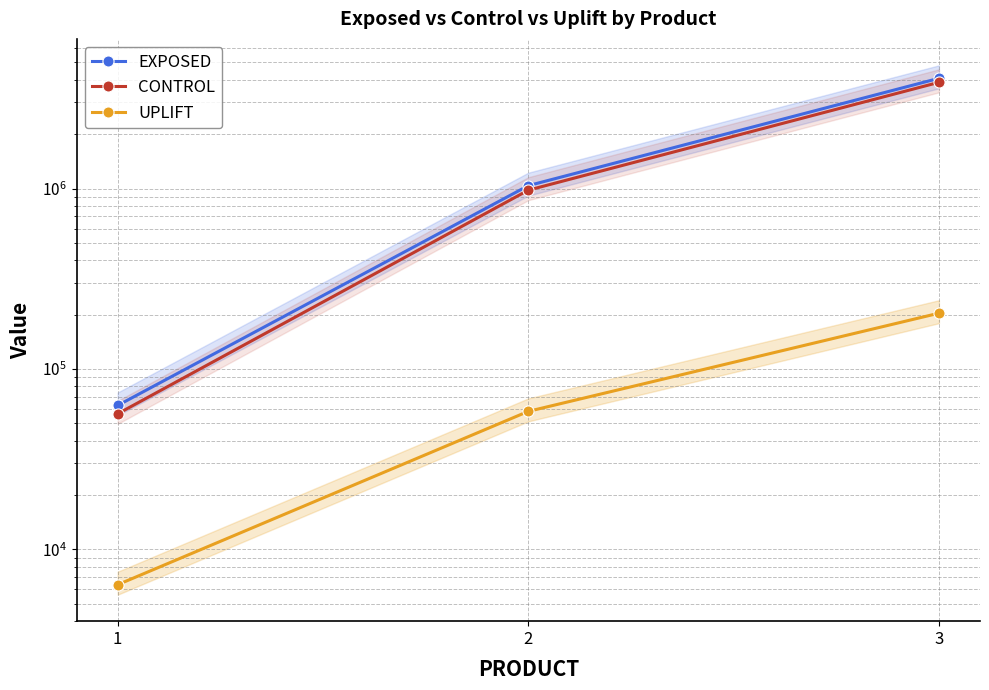

Reading left to right, transcribe all the data shown in this chart.

EXPOSED: 62717.1	1037739.7	4084428.2
CONTROL: 56355.8	979580.6	3880807.2
UPLIFT: 6361.4	58159.2	203620.9